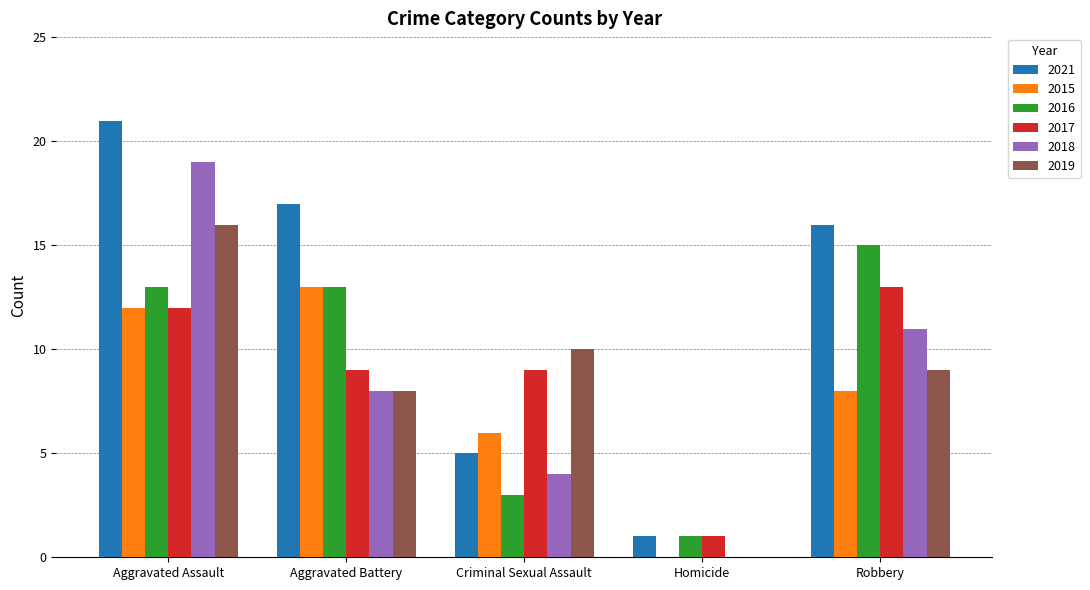

True or false: 2019 has a value of 13 at Robbery.

False